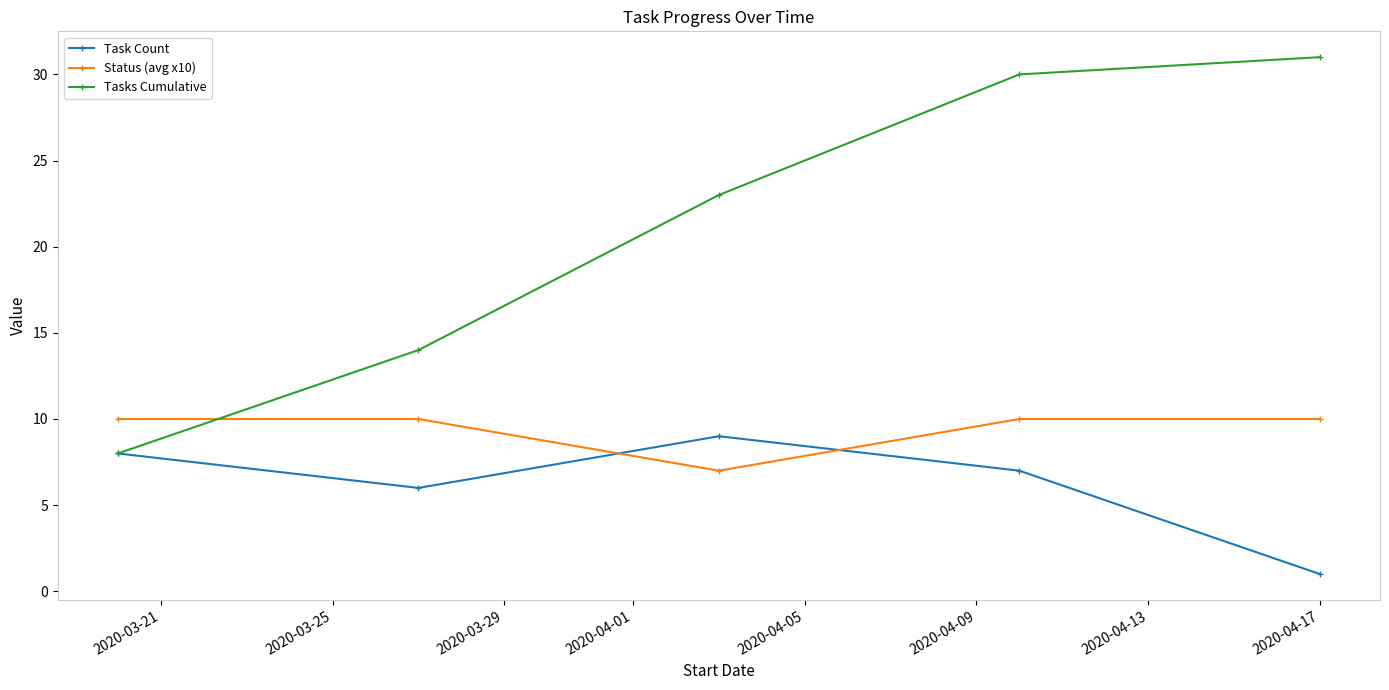

What is the value of the Tasks Cumulative point at the 4th from the left?

30